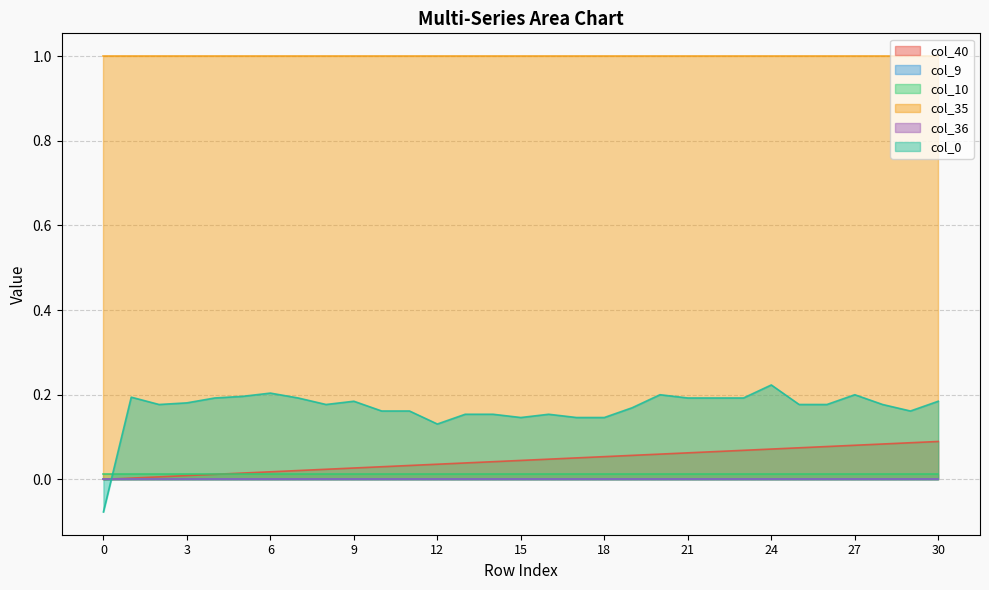

Reading left to right, extract all data points from this chart.

col_40: 0.0	0.0	0.0	0.0	0.0	0.0	0.0	0.0	0.0	0.0	0.0	0.0	0.0	0.0	0.0	0.0	0.0	0.1	0.1	0.1	0.1	0.1	0.1	0.1	0.1	0.1	0.1	0.1	0.1	0.1	0.1
col_9: 0.0	0.0	0.0	0.0	0.0	0.0	0.0	0.0	0.0	0.0	0.0	0.0	0.0	0.0	0.0	0.0	0.0	0.0	0.0	0.0	0.0	0.0	0.0	0.0	0.0	0.0	0.0	0.0	0.0	0.0	0.0
col_10: 0.0	0.0	0.0	0.0	0.0	0.0	0.0	0.0	0.0	0.0	0.0	0.0	0.0	0.0	0.0	0.0	0.0	0.0	0.0	0.0	0.0	0.0	0.0	0.0	0.0	0.0	0.0	0.0	0.0	0.0	0.0
col_35: 1.0	1.0	1.0	1.0	1.0	1.0	1.0	1.0	1.0	1.0	1.0	1.0	1.0	1.0	1.0	1.0	1.0	1.0	1.0	1.0	1.0	1.0	1.0	1.0	1.0	1.0	1.0	1.0	1.0	1.0	1.0
col_36: 0.0	0.0	0.0	0.0	0.0	0.0	0.0	0.0	0.0	0.0	0.0	0.0	0.0	0.0	0.0	0.0	0.0	0.0	0.0	0.0	0.0	0.0	0.0	0.0	0.0	0.0	0.0	0.0	0.0	0.0	0.0
col_0: -0.1	0.2	0.2	0.2	0.2	0.2	0.2	0.2	0.2	0.2	0.2	0.2	0.1	0.2	0.2	0.1	0.2	0.1	0.1	0.2	0.2	0.2	0.2	0.2	0.2	0.2	0.2	0.2	0.2	0.2	0.2